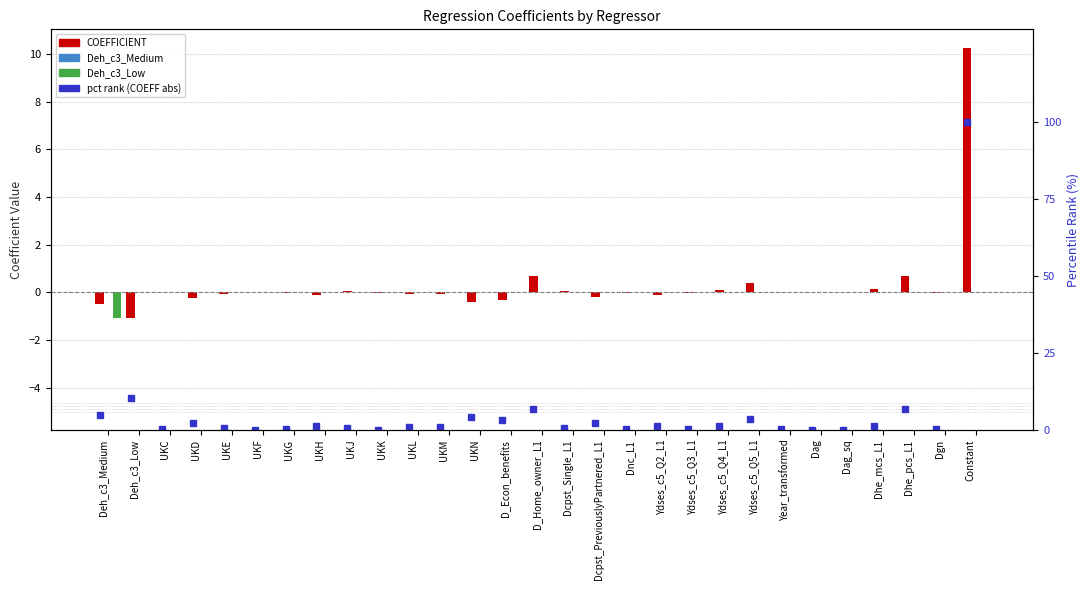

What is the sum of all COEFFICIENT values?

9.0